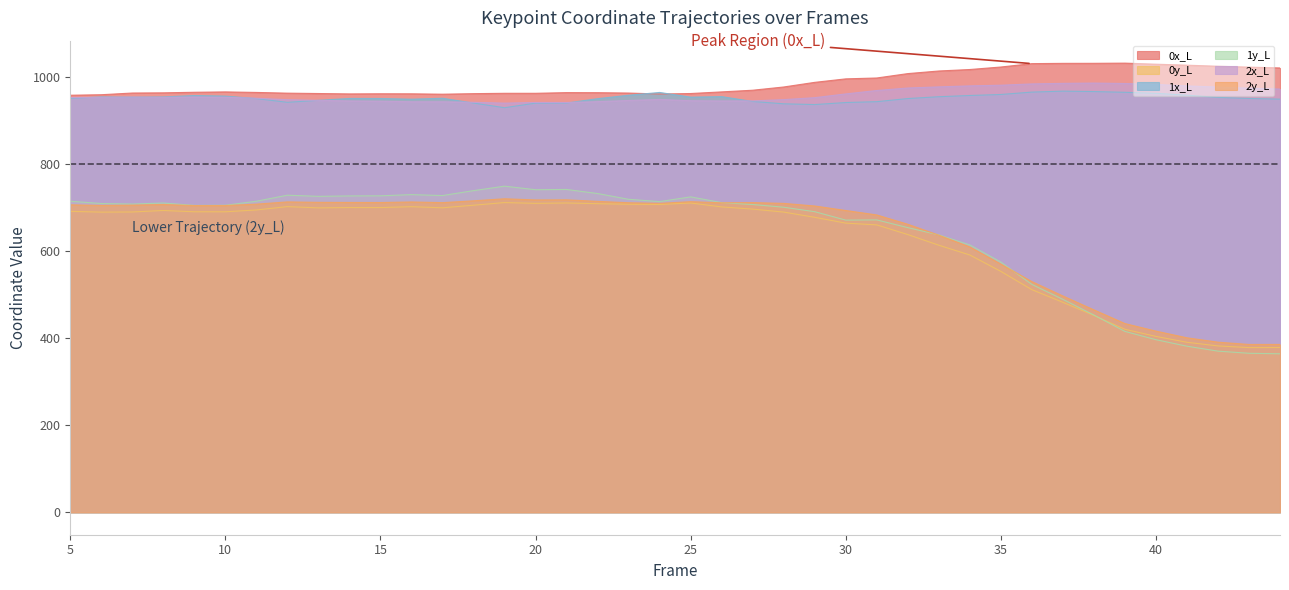

Which category has the highest value across all series?

39